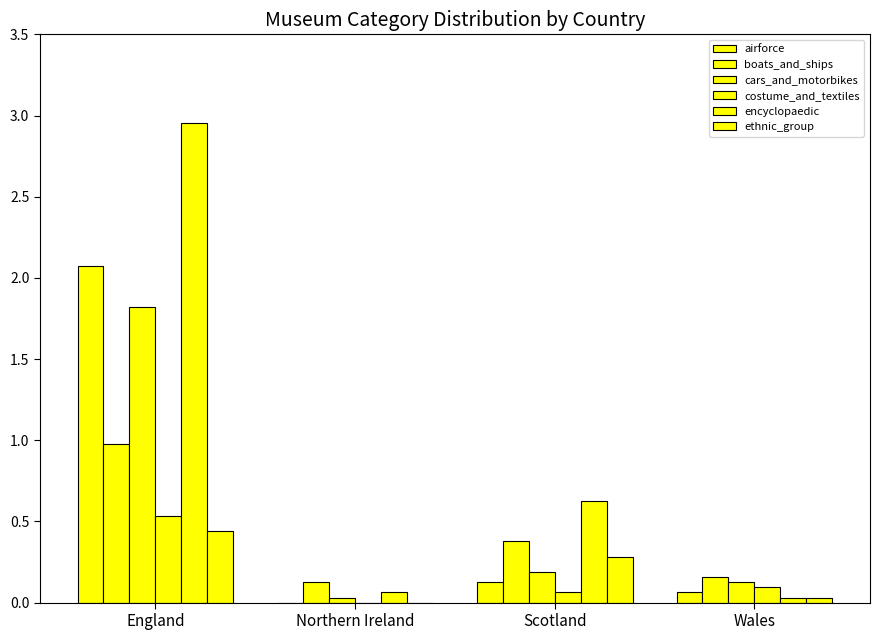

What is the difference between the highest and lowest values at England?

2.5